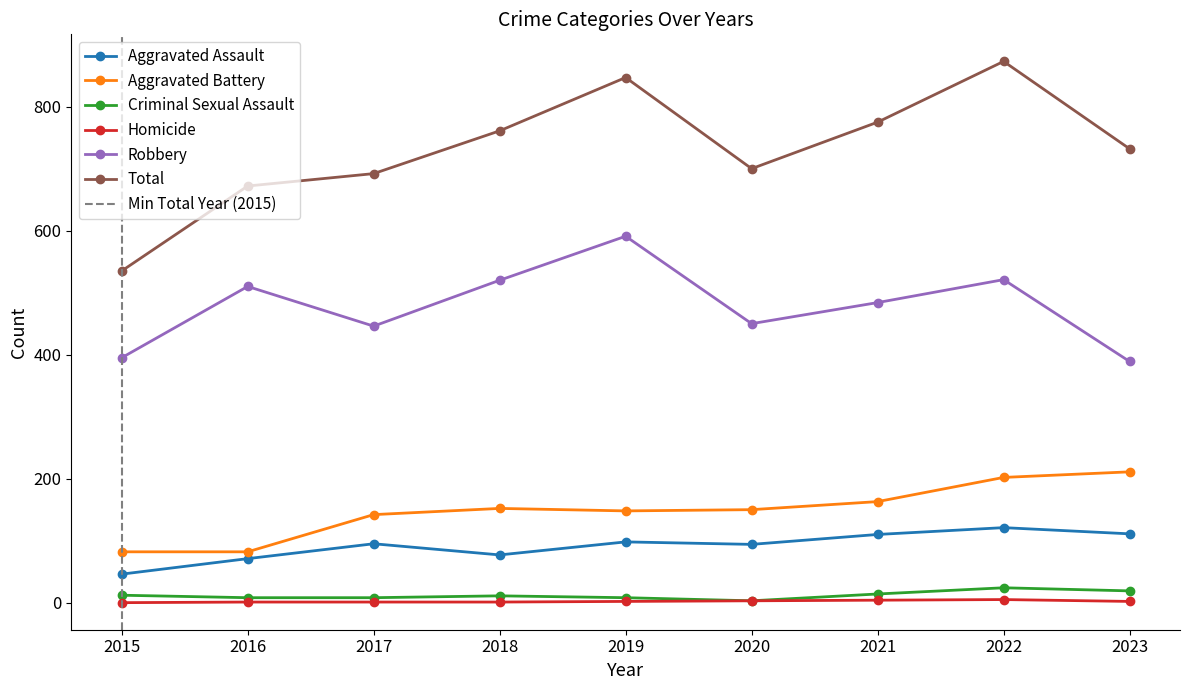

Count the number of data series in this chart.

6